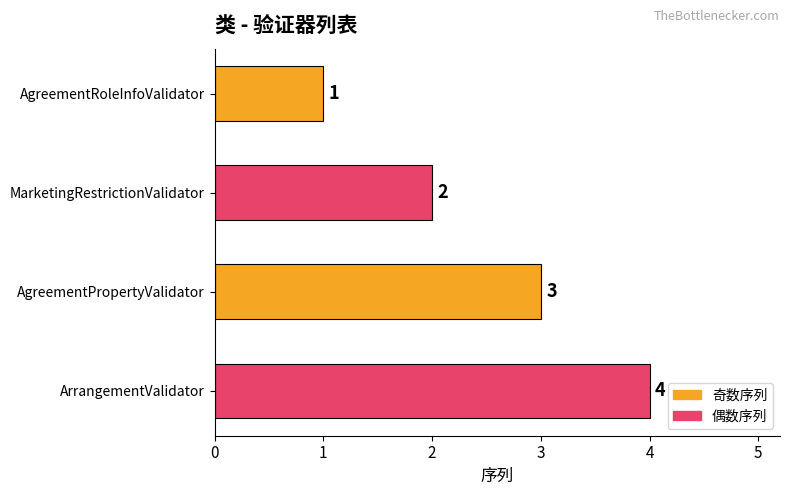

Does the chart contain stacked bars?

No